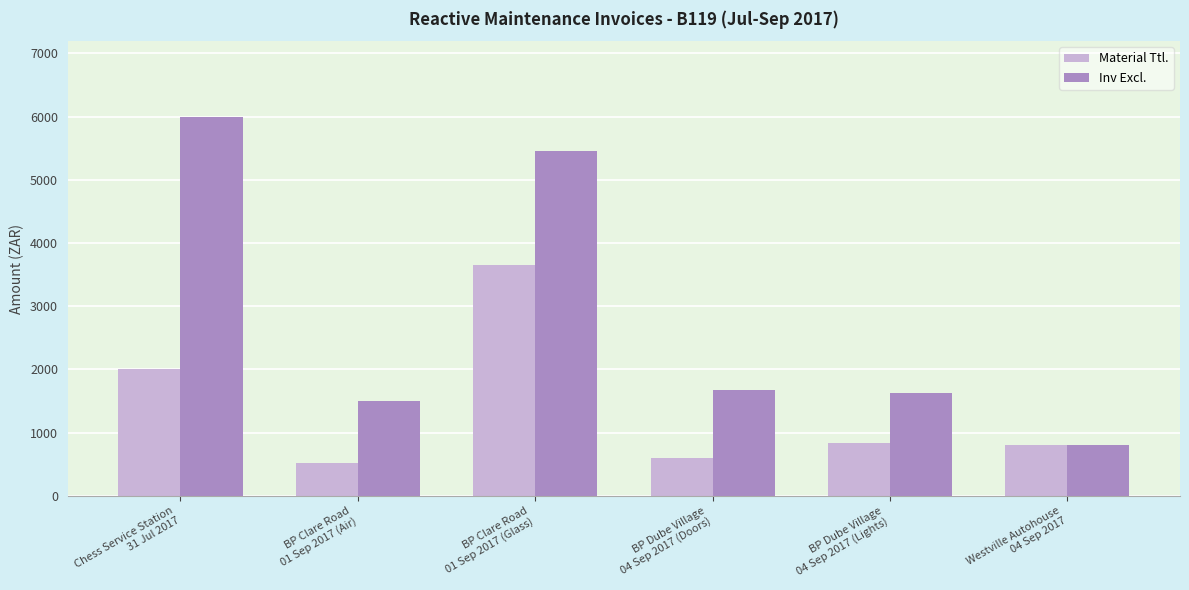

At Chess Service Station
31 Jul 2017, list the series in order from largest to smallest.

Inv Excl., Material Ttl.